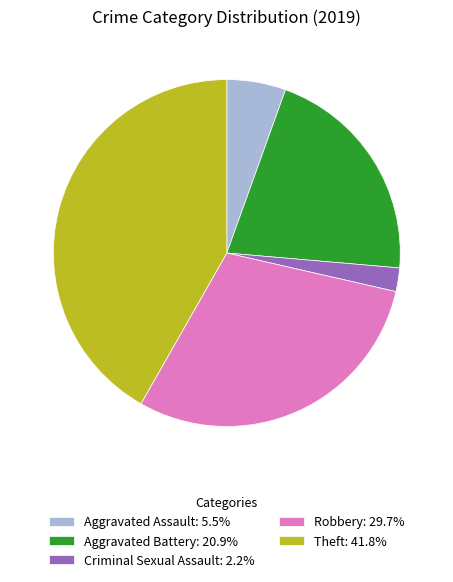

Does Robbery: 29.7% represent more than half of the total?

No